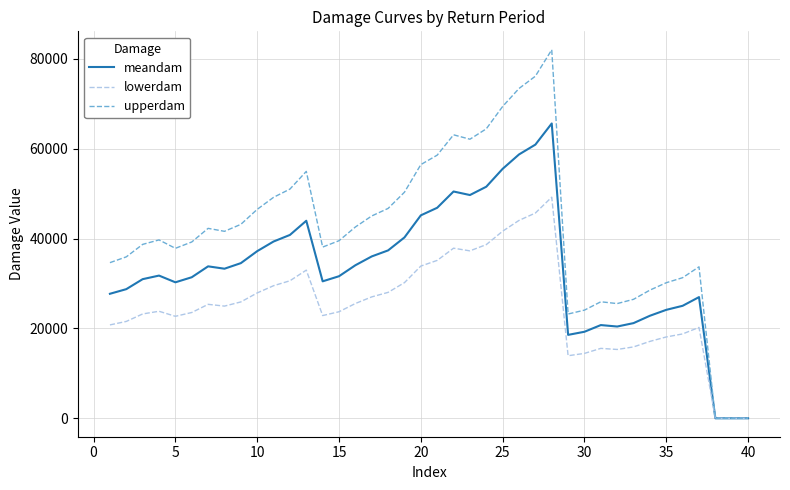

Which series has the largest range (max minus min)?

upperdam